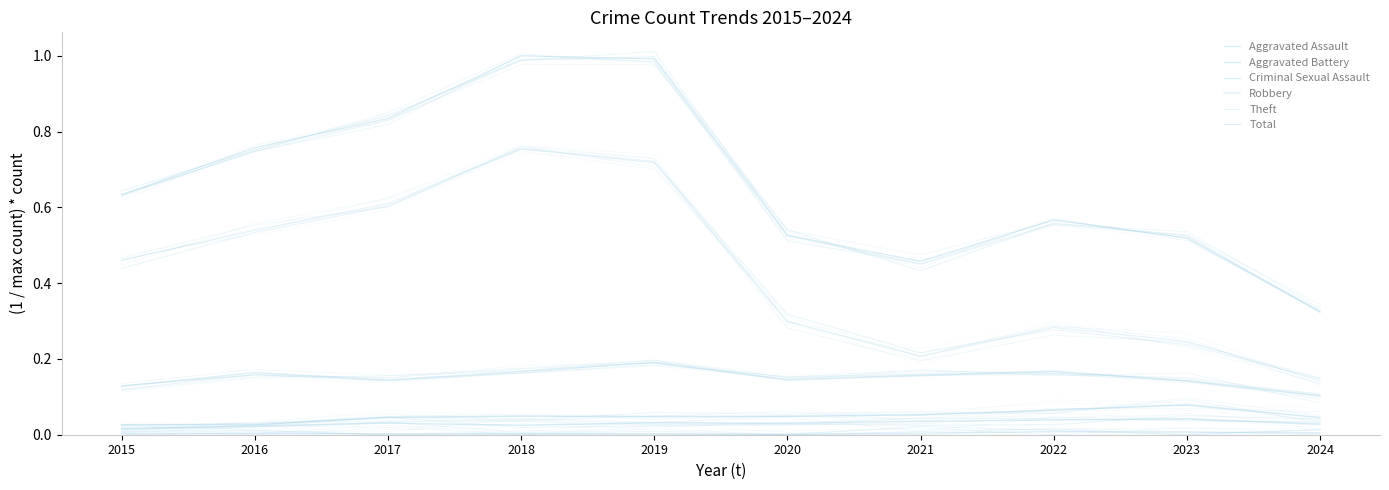

True or false: Aggravated Battery and Robbery cross at least once.

False